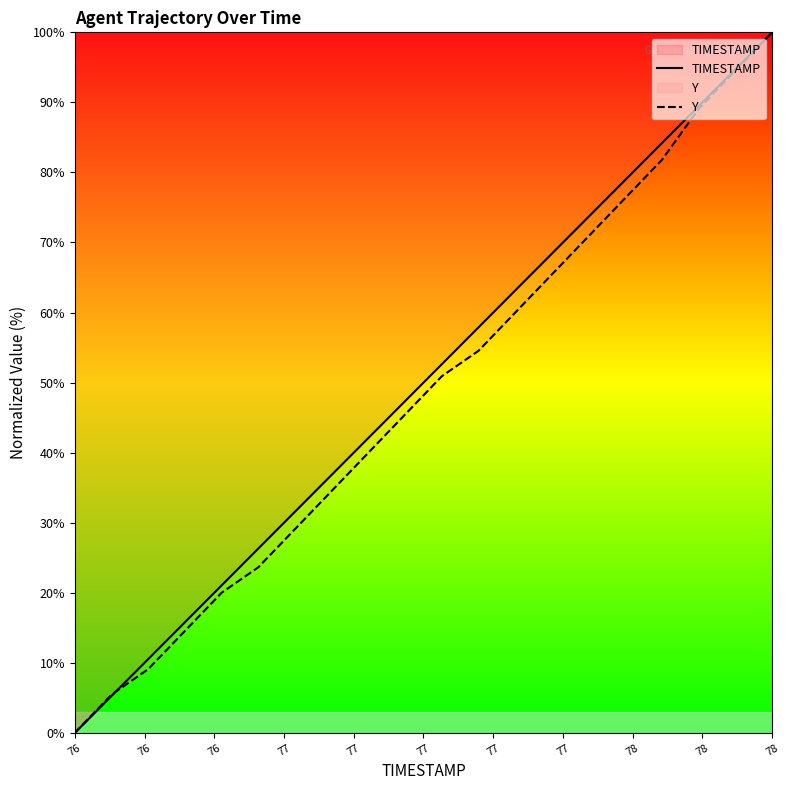

True or false: TIMESTAMP and Y cross at least once.

True